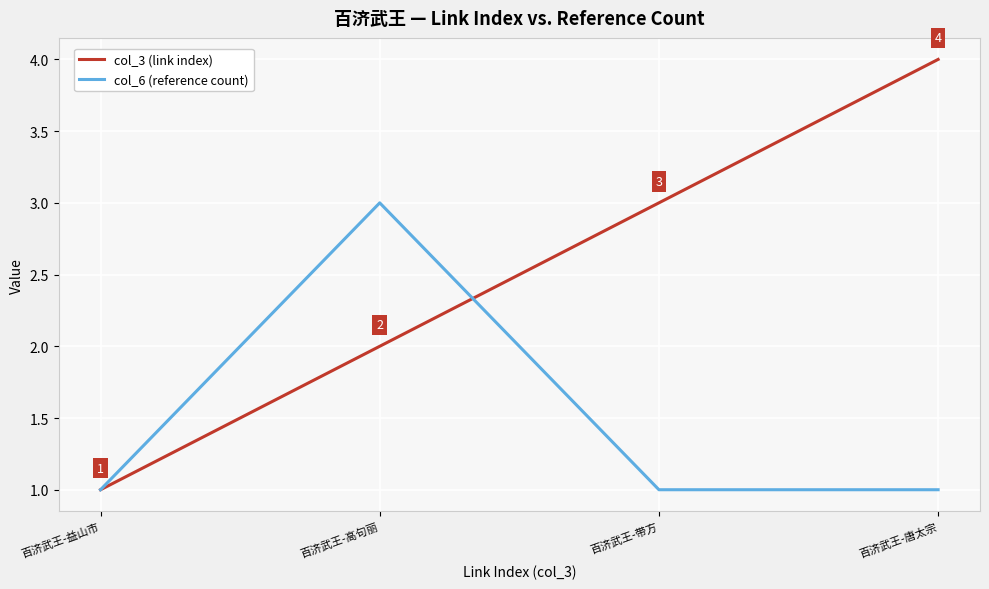

What is the greatest value displayed?

4